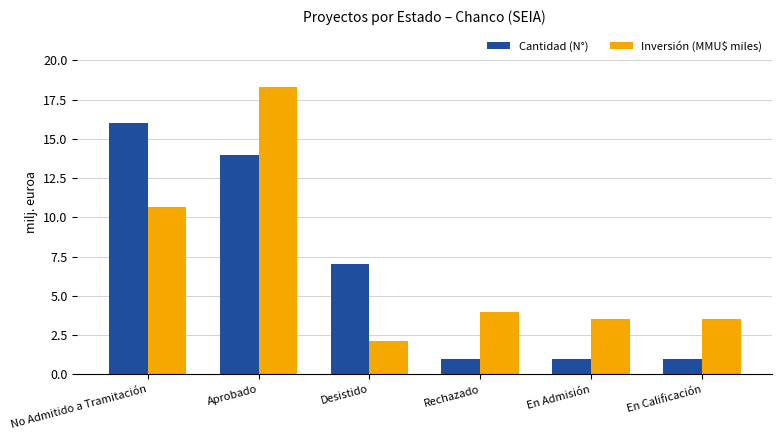

Rank the series at En Calificación from lowest to highest value.

Cantidad (N°), Inversión (MMU$ miles)